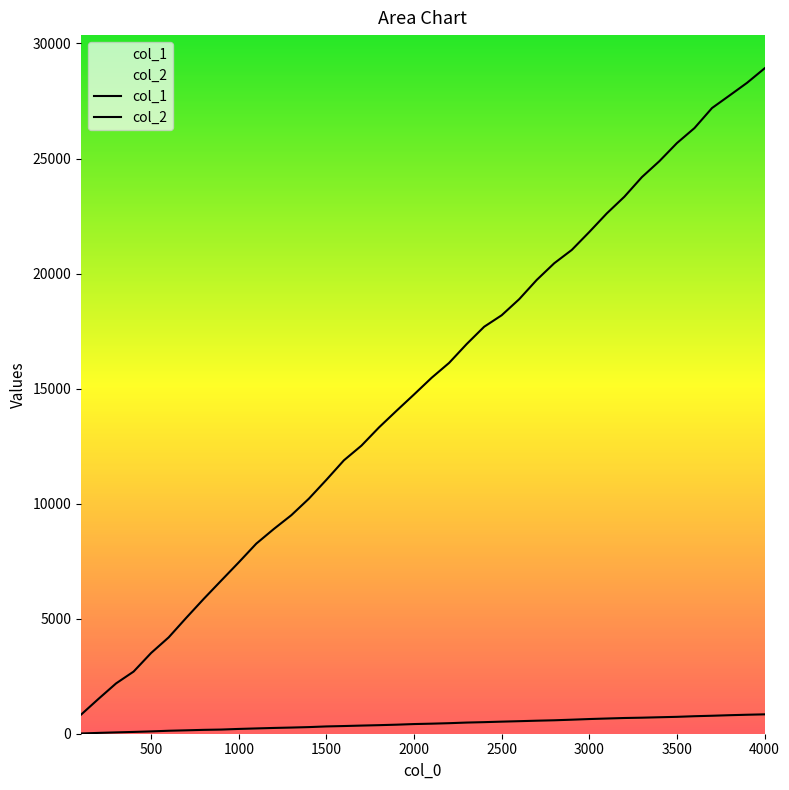

What is the difference between the maximum and second lowest values in the col_1 series?

27400